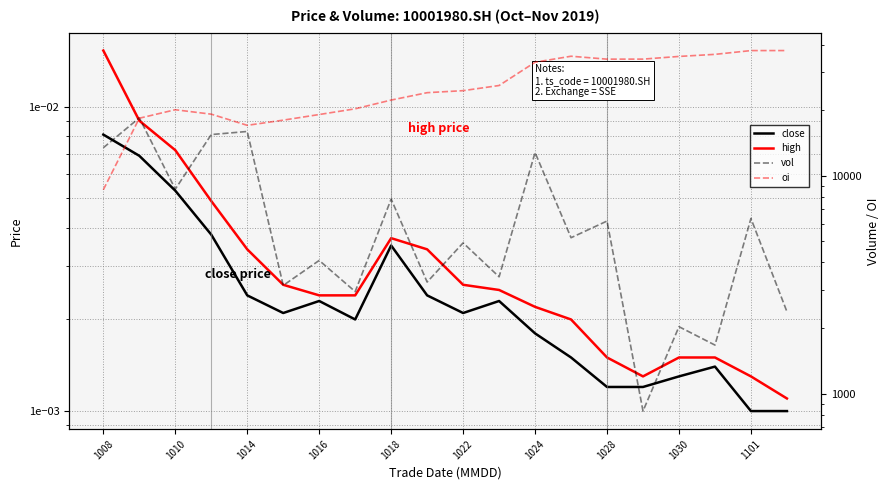

Which has a higher value, 13 or 1022?

1022